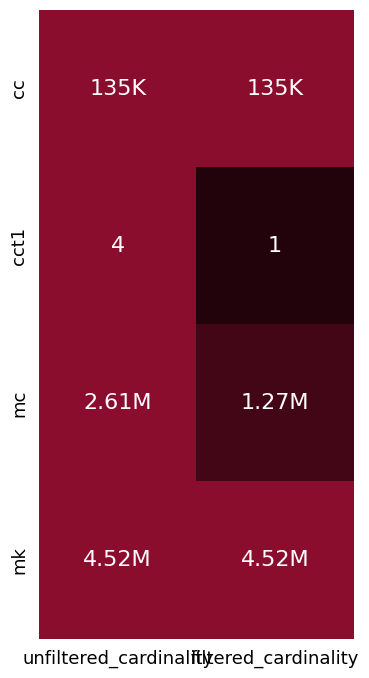

Which category has the highest value in the cct1 series?

unfiltered_cardinality